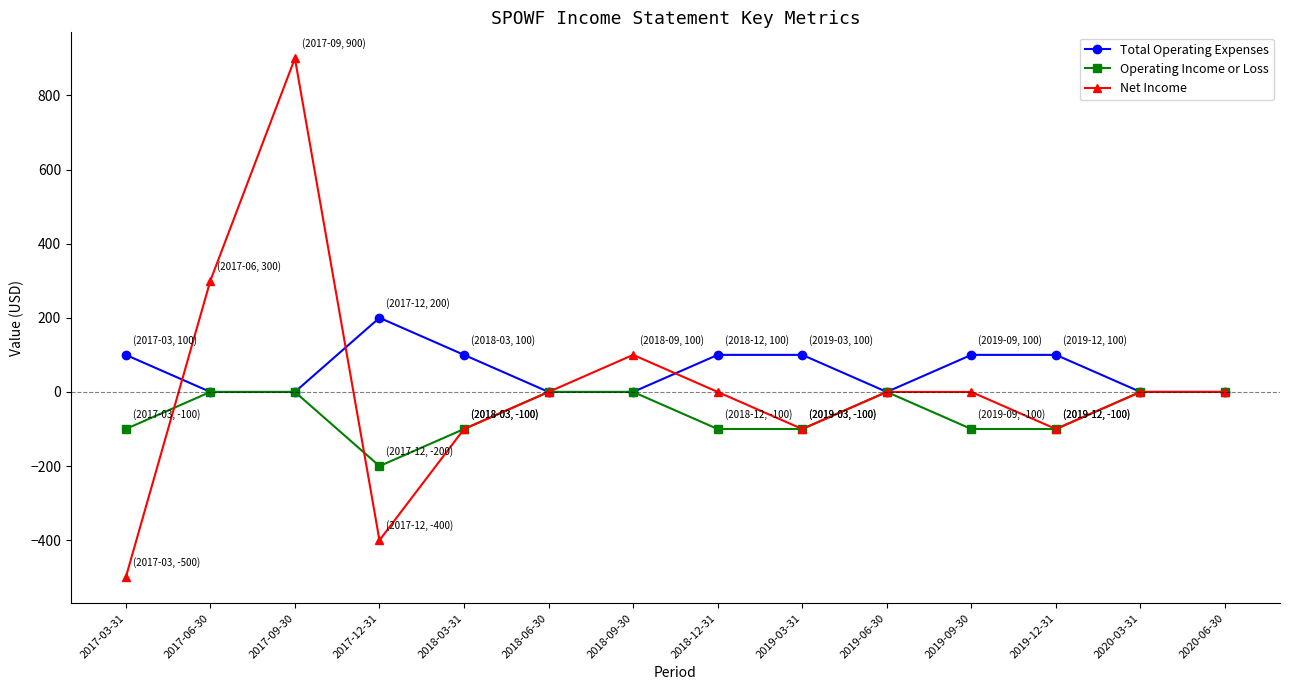

Between 2017-03-31 and 2018-03-31, which series saw the biggest shift?

Net Income